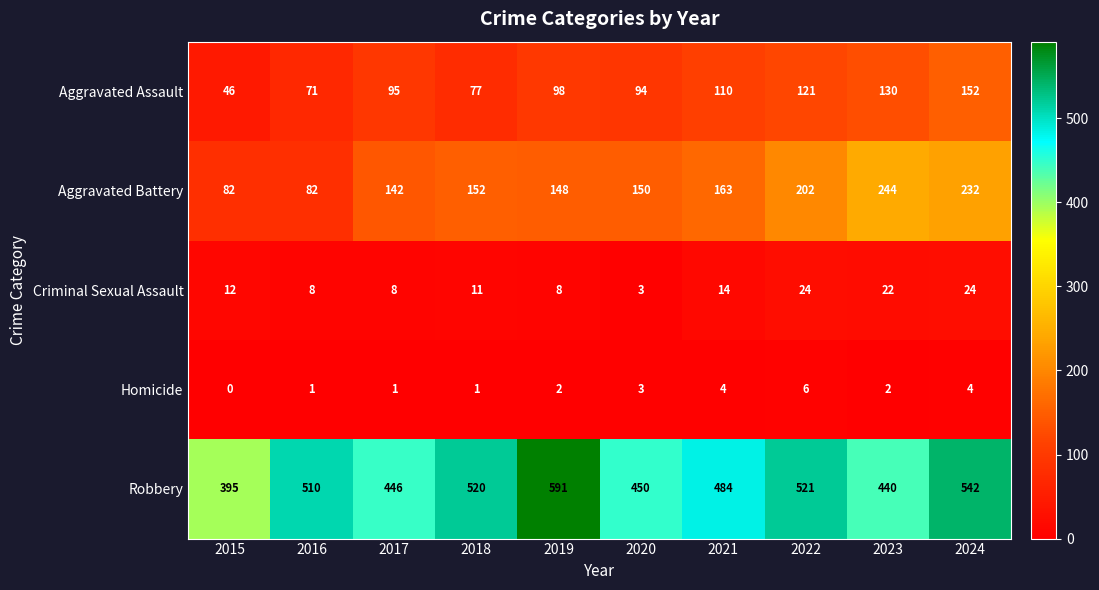

At how many categories does at least one series exceed 173?

10